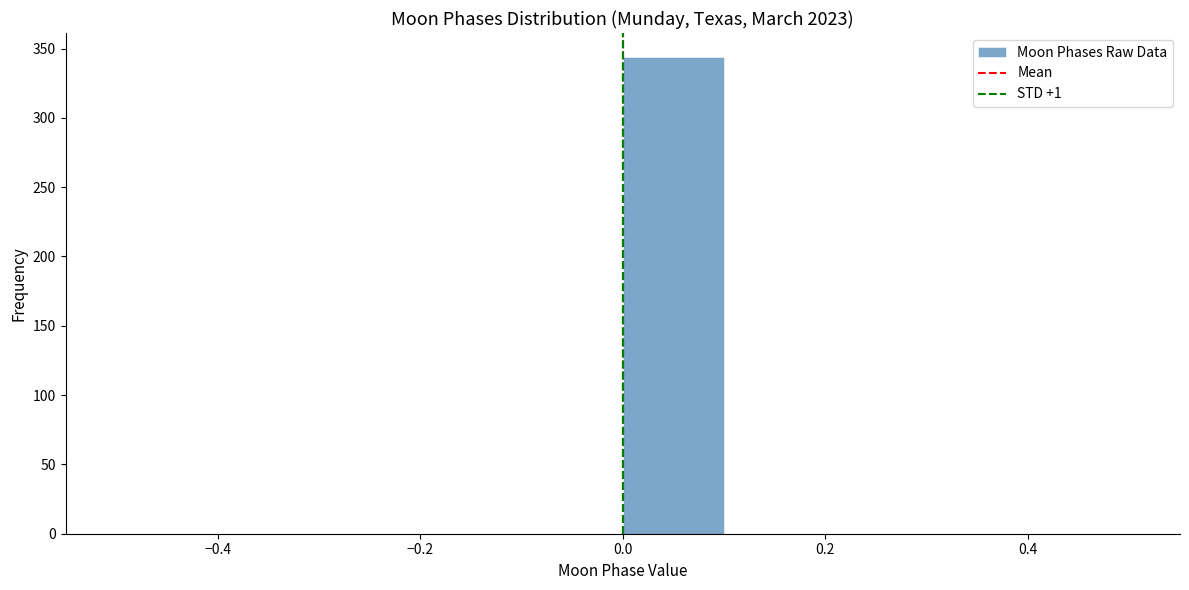

Which range on the x-axis has the tallest bar?

0.0 to 0.1